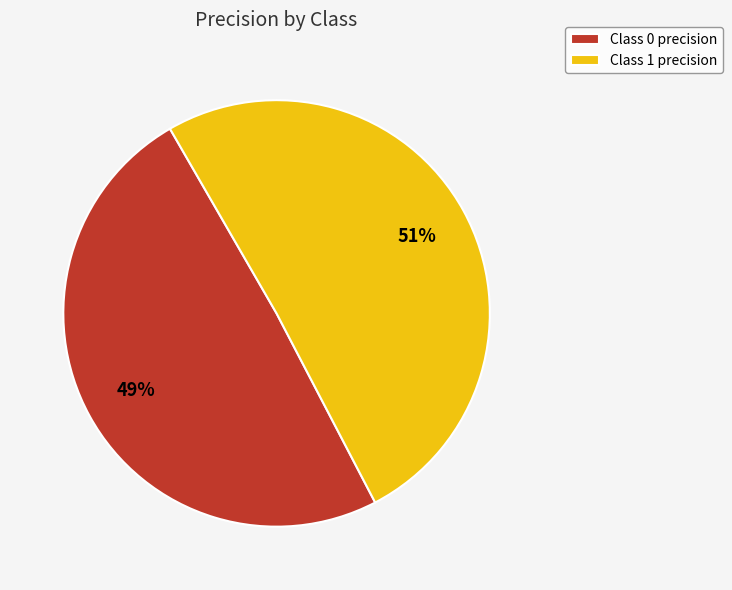

True or false: Class 0 precision accounts for 57% of the total.

False